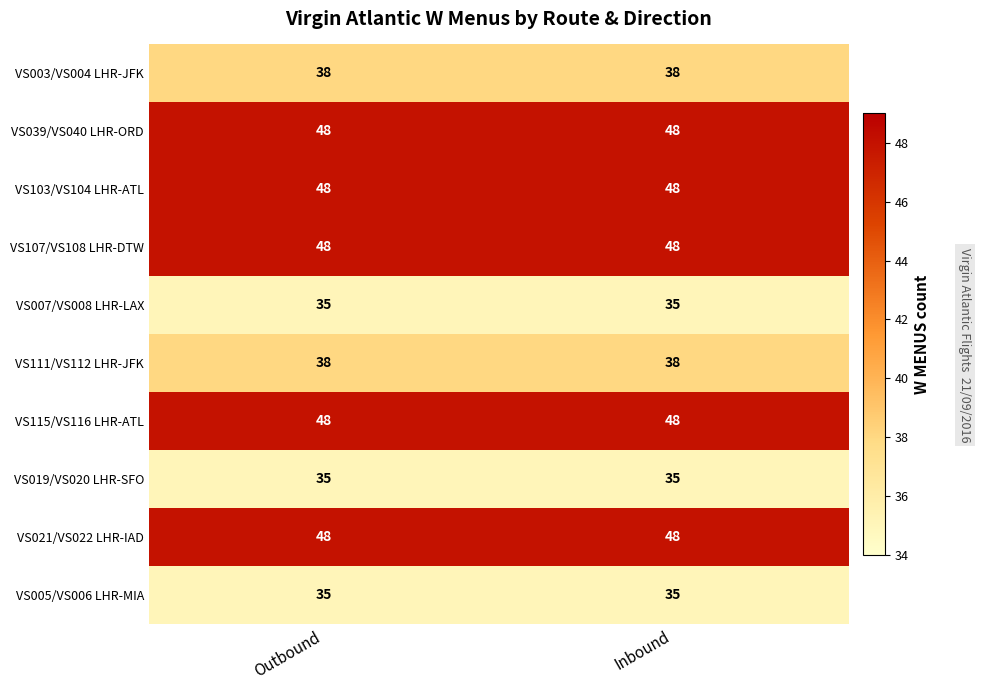

What is the difference between the highest and lowest values at Outbound?

13